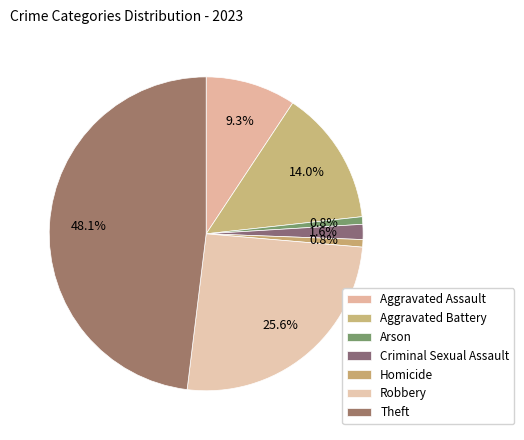

Does Aggravated Assault represent more than half of the total?

No